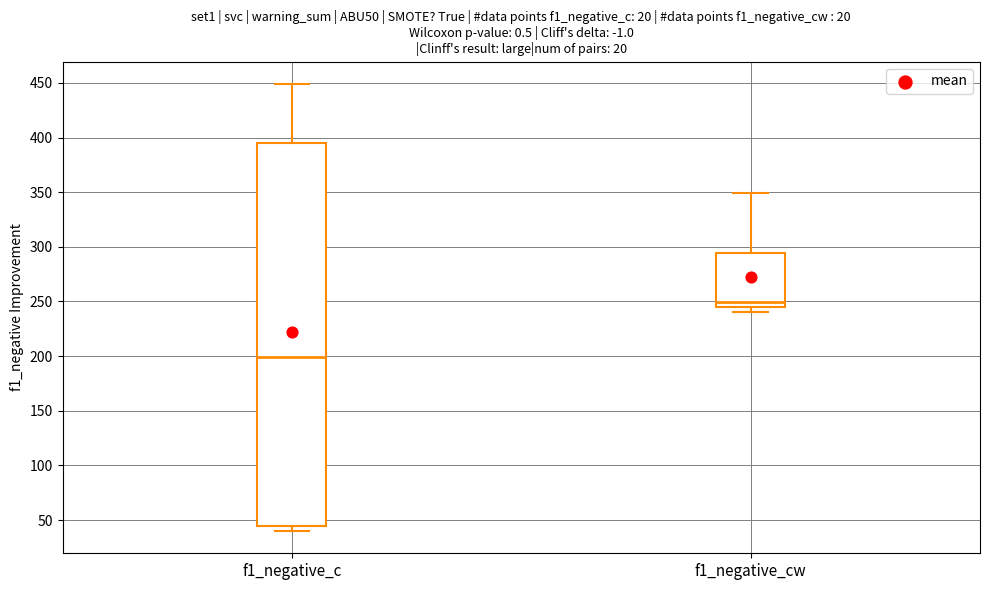

Where does the upper whisker of the box for f1_negative_c end on the y-axis? The values are not printed on the chart, so give them approximately, as read against the axis.

450